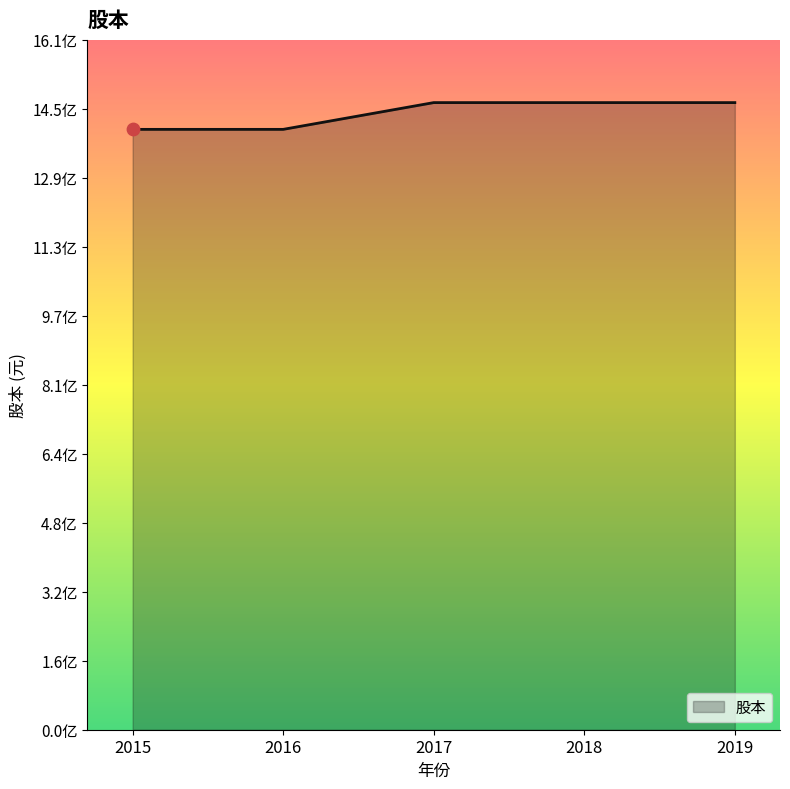

Which has a higher value, 2017 or 2018?

2017